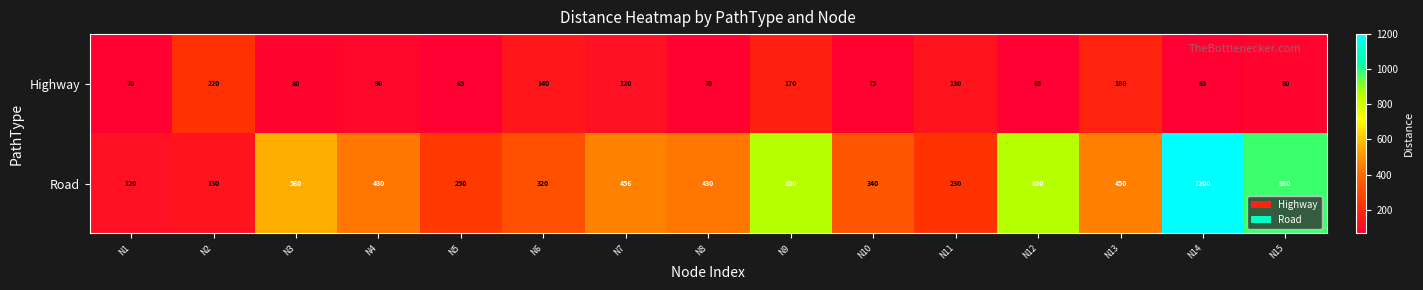

What is the highest value of the Highway series?

220